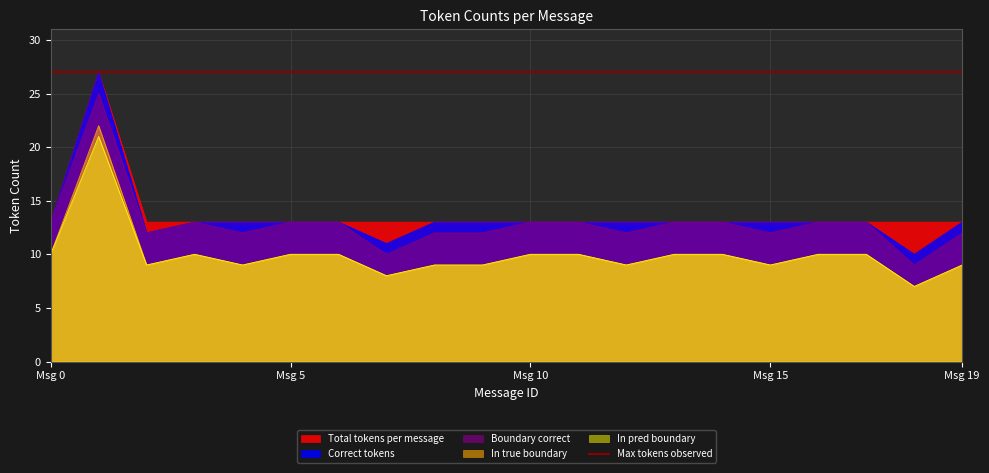

True or false: Correct tokens and In true boundary cross at least once.

False